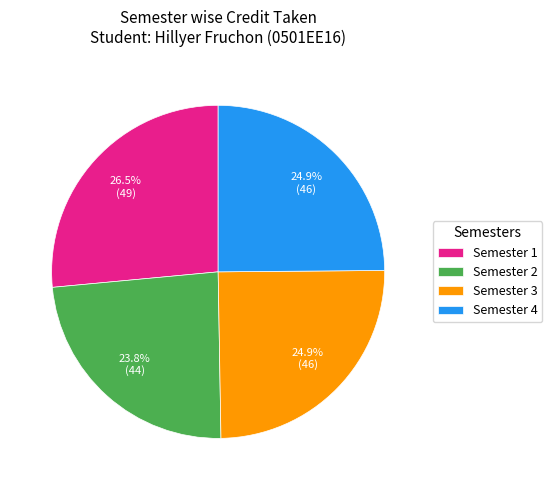

Does any single category account for the majority?

No